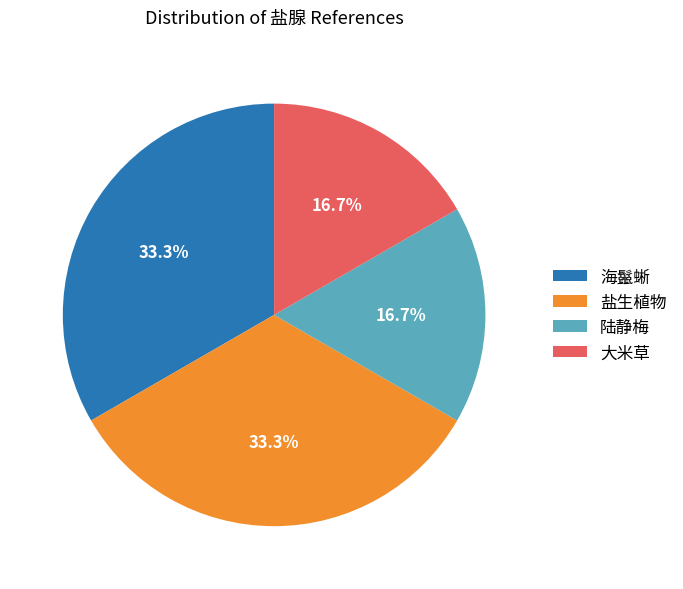

What portion of the pie excludes 海鬣蜥?

66.7%